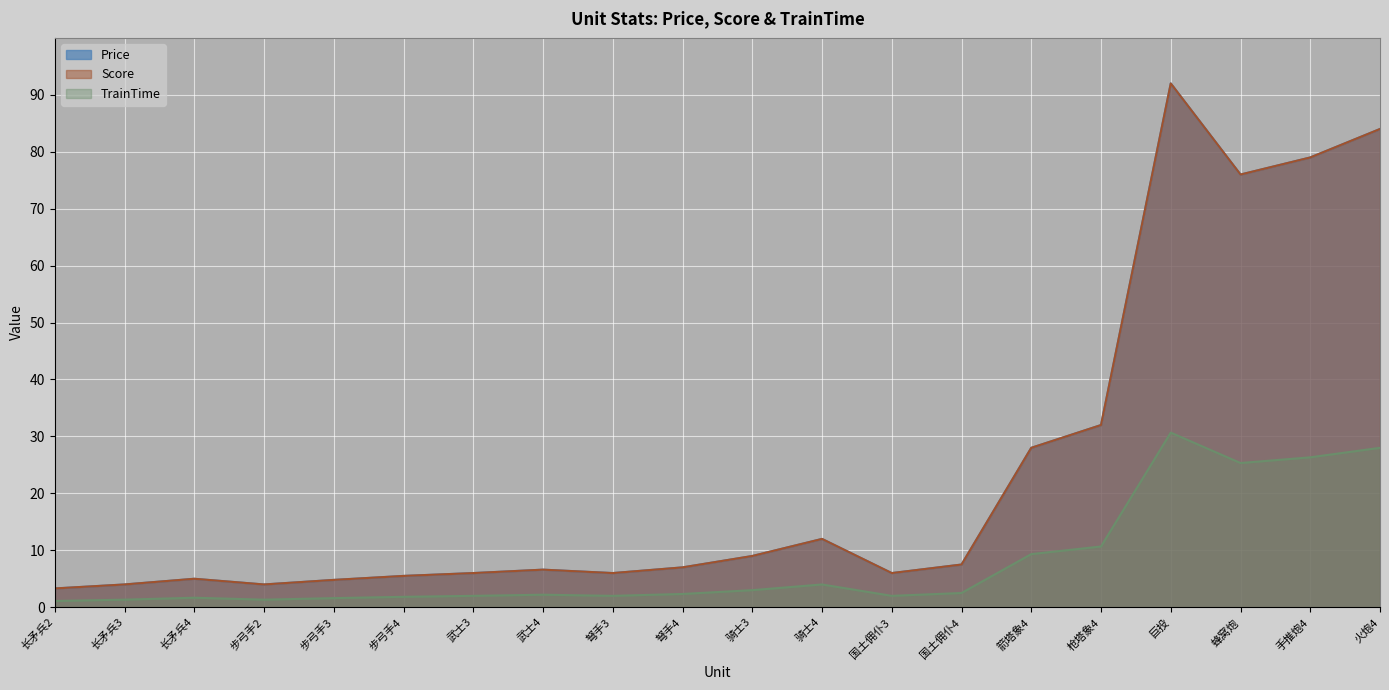

True or false: TrainTime and Score cross at least once.

False